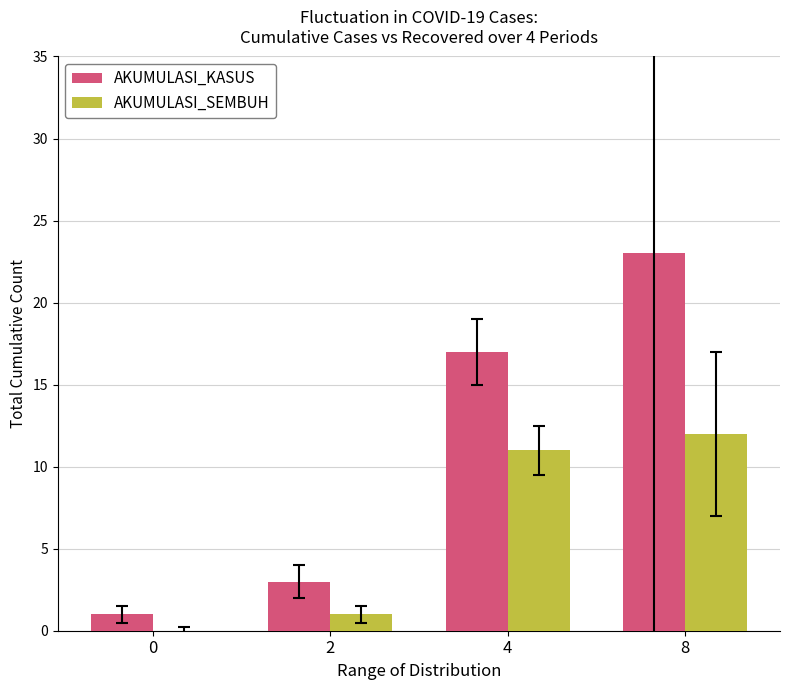

Is the value of AKUMULASI_SEMBUH at 2 greater than the value of AKUMULASI_KASUS at 8?

No